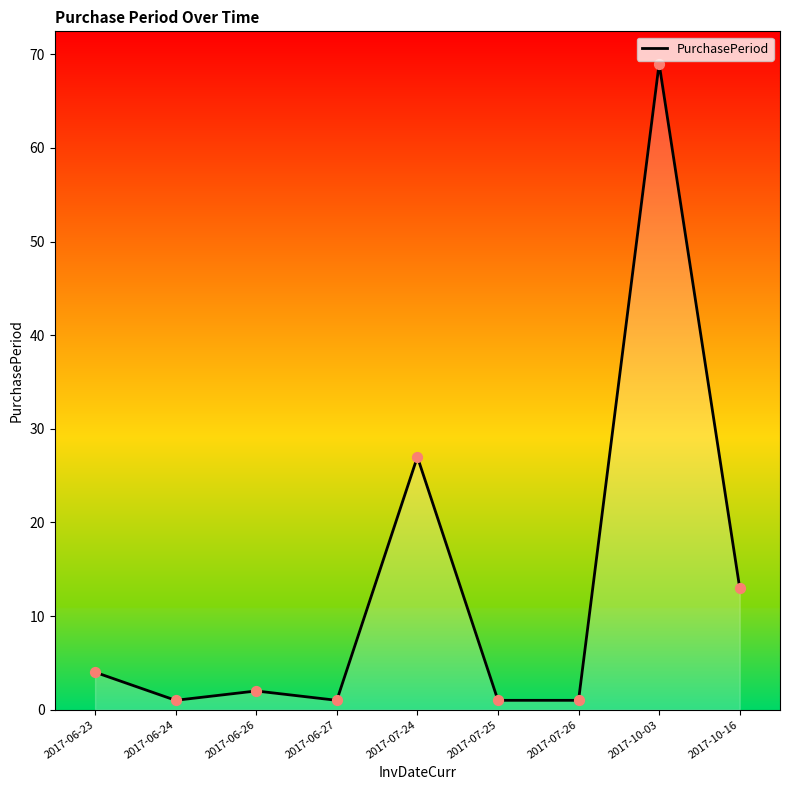

What is the ratio of the value at 2017-10-03 to the value at 2017-07-25?

69.0